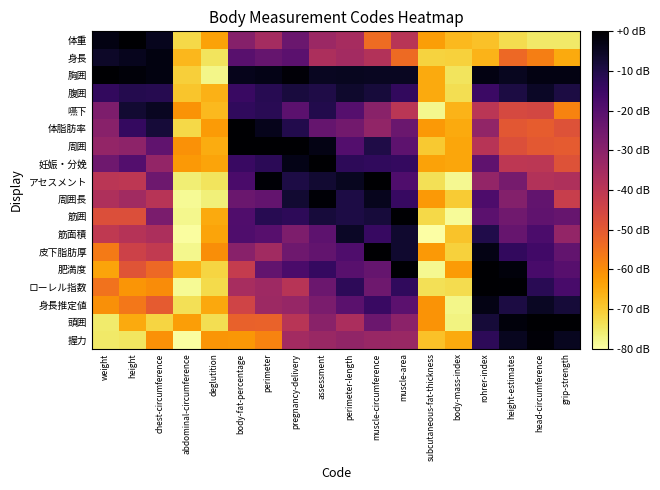

What is the spread (max minus min) of values at perimeter-length?

32.4